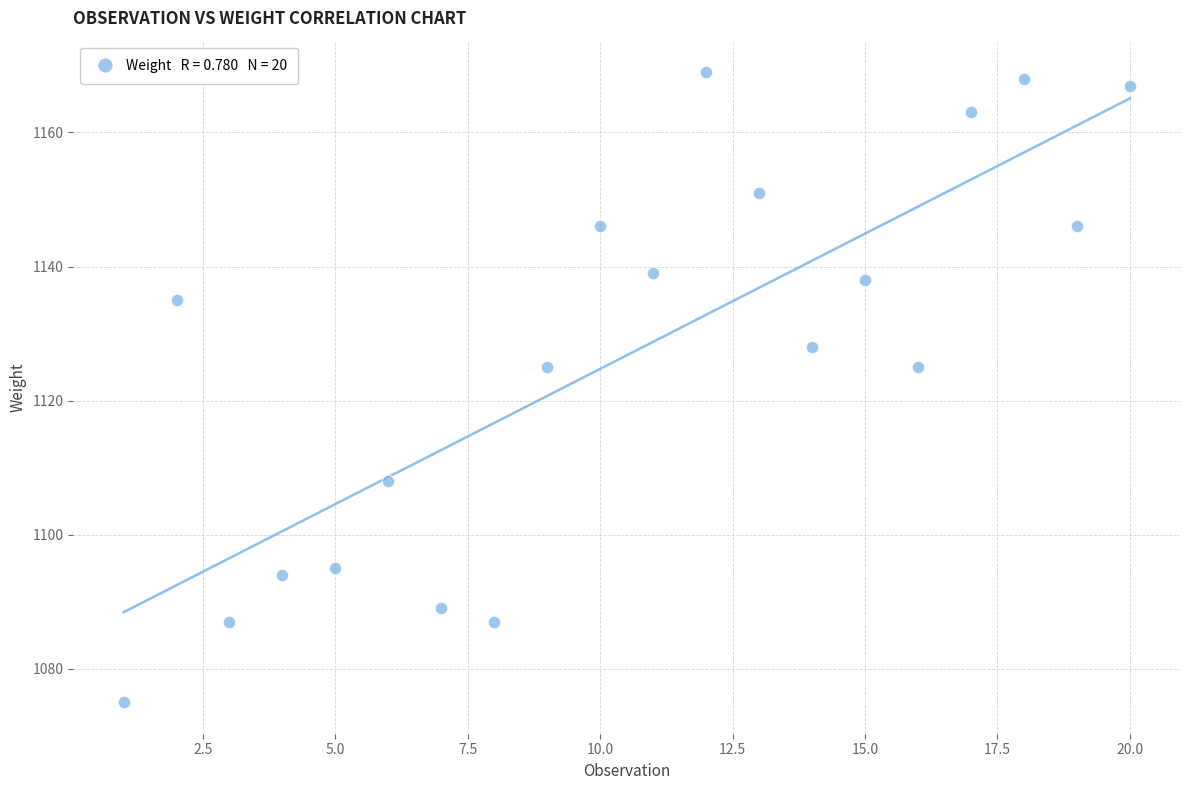

What is the range of Y values (max minus min)?

94